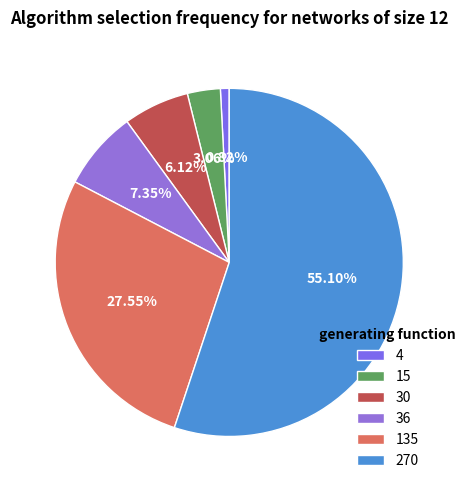

The 15 slice represents 3% of the pie. True or false?

True